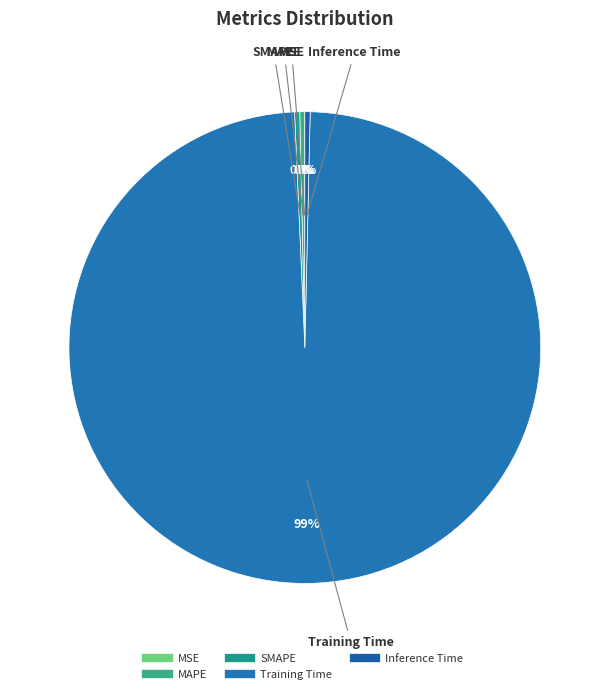

True or false: Inference Time accounts for 0% of the total.

True